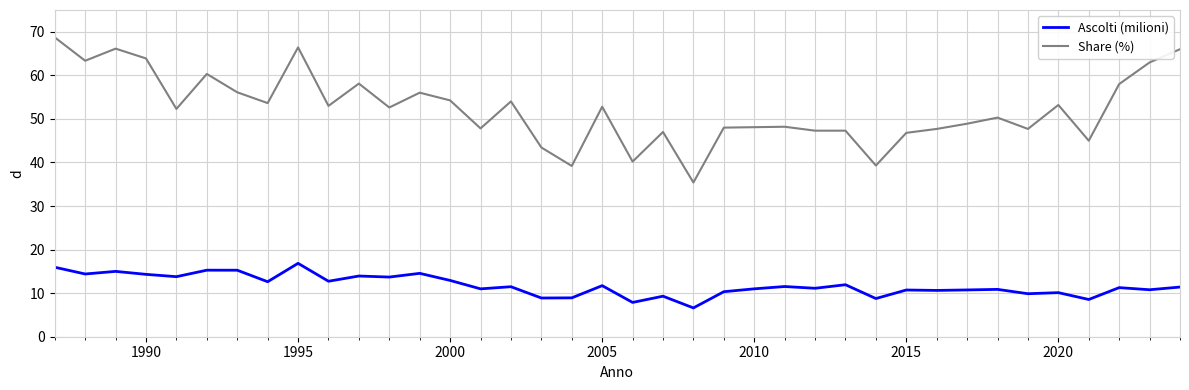

Which series has the widest spread of values?

Share (%)